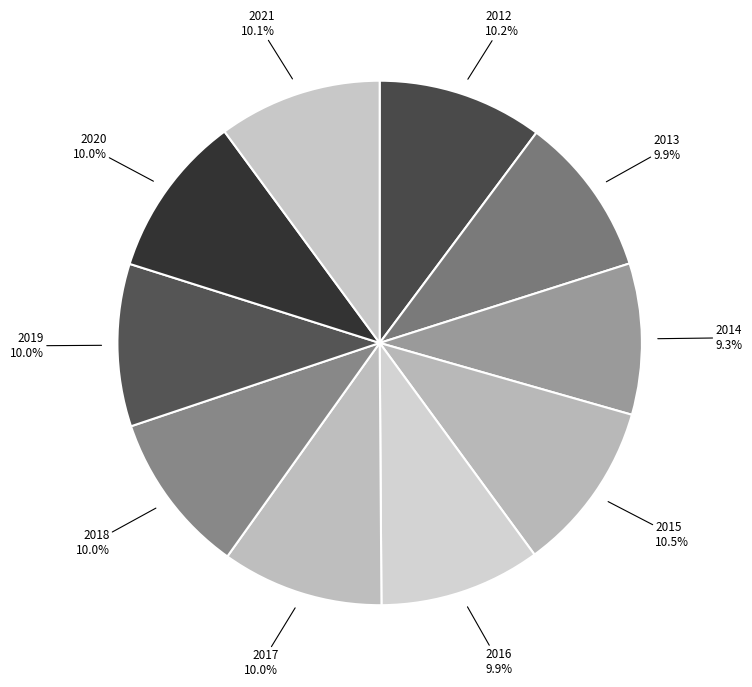

What is the ratio of the value at 2017 to the value at 2018?

1.0